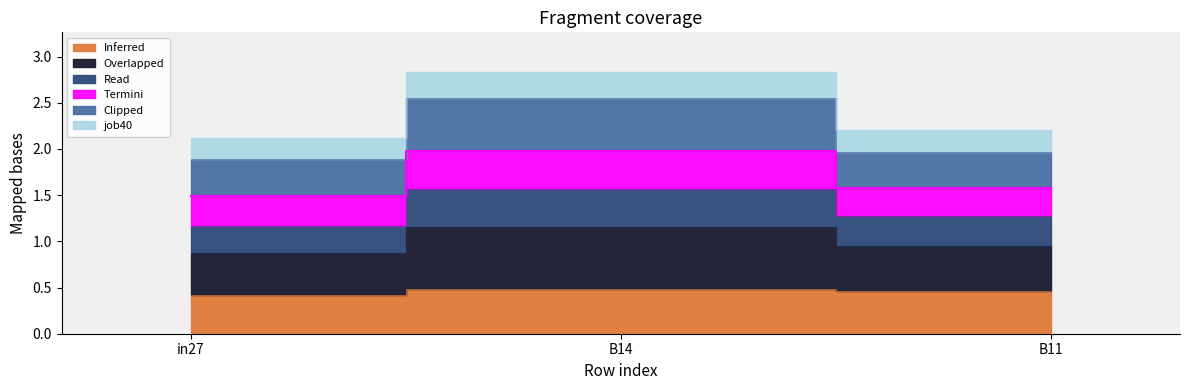

Where is job38_scenario2_83 nearest to the value 2?

in27